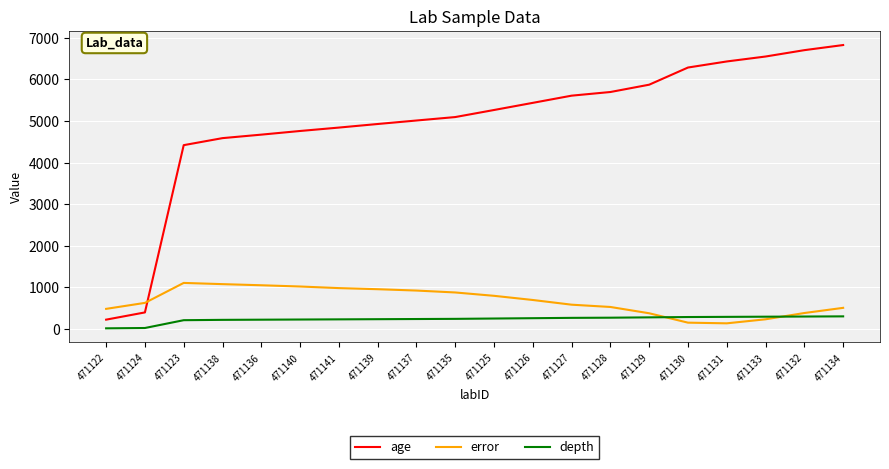

True or false: depth and age intersect in this chart.

False